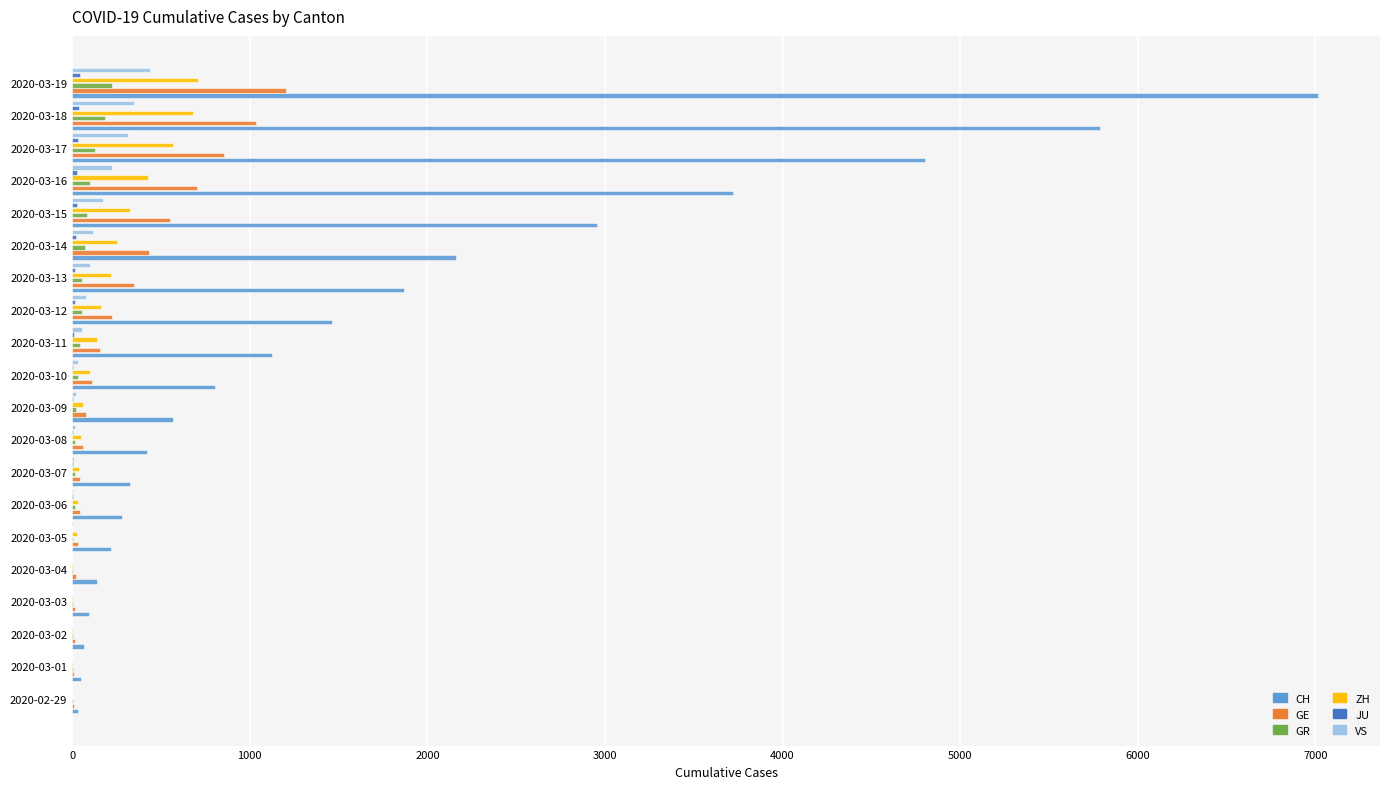

Which series changed the most between 2020-03-11 and 2020-03-19?

CH